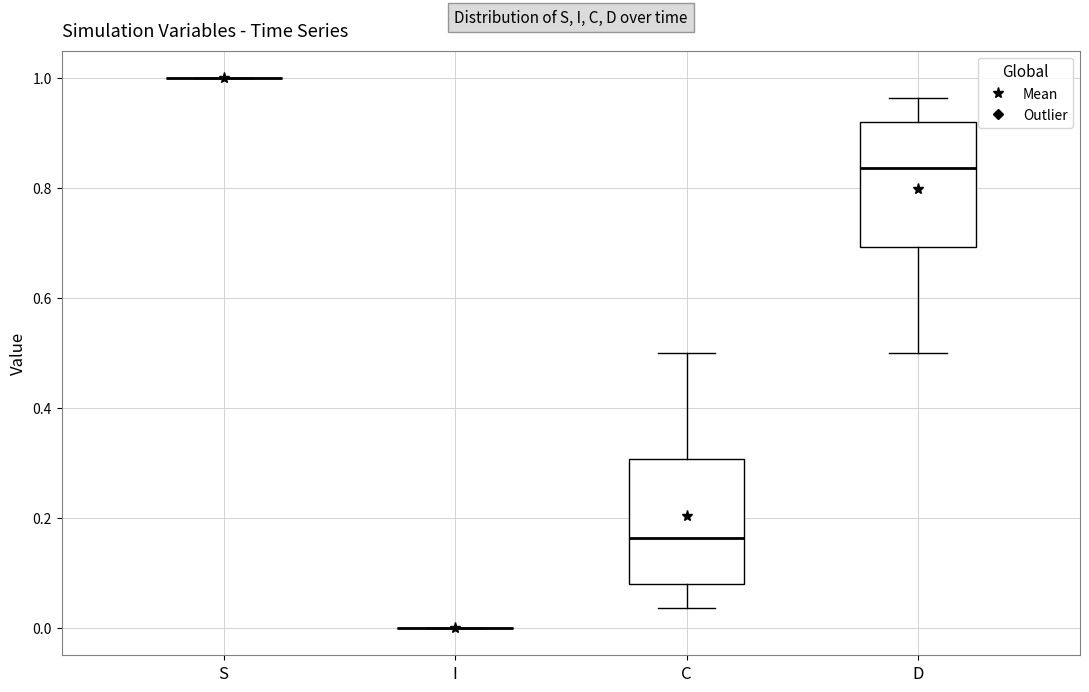

Reading left to right, read every box against the y-axis: the position of its median line, the range the box covers, and the ends of its whiskers. The values are not printed on the chart, so give them approximately, as read against the axis.

S: box collapsed to a line at 1.00, whiskers 1.00 to 1.00
I: box collapsed to a line at 0.00, whiskers 0.00 to 0.00
C: median 0.16, box 0.08 to 0.30, whiskers 0.04 to 0.50
D: median 0.84, box 0.70 to 0.92, whiskers 0.50 to 0.96